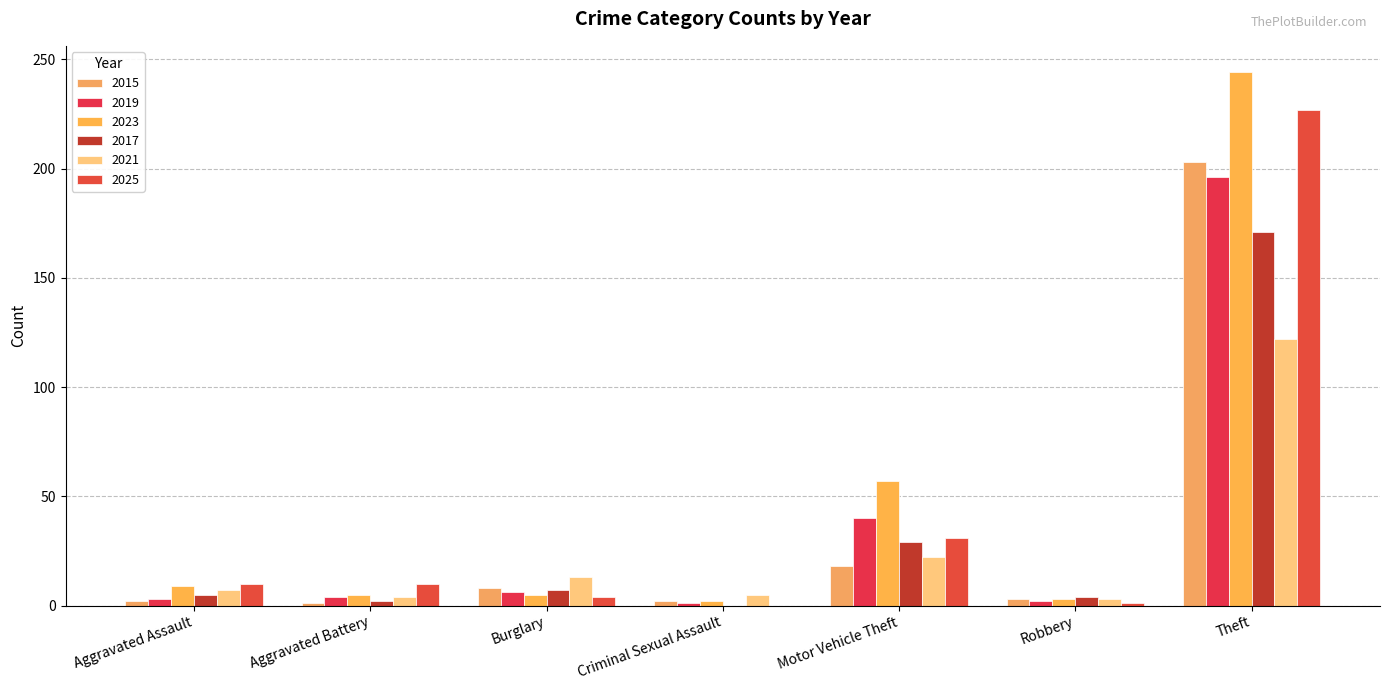

How many categories are shown in the chart?

7